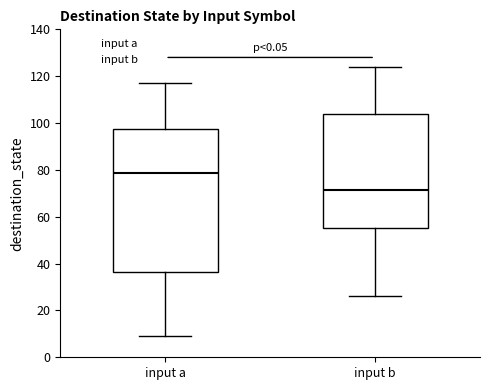

Where does the upper whisker of the box for input b end on the y-axis? The values are not printed on the chart, so give them approximately, as read against the axis.

124